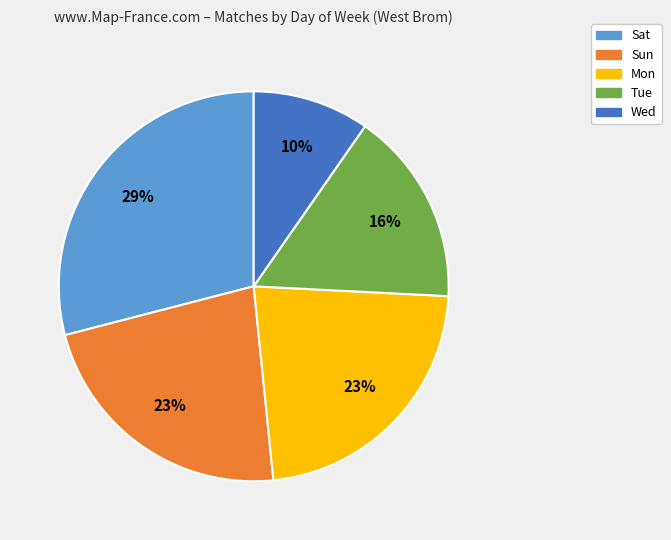

To the nearest percent, what portion does Wed represent?

10%